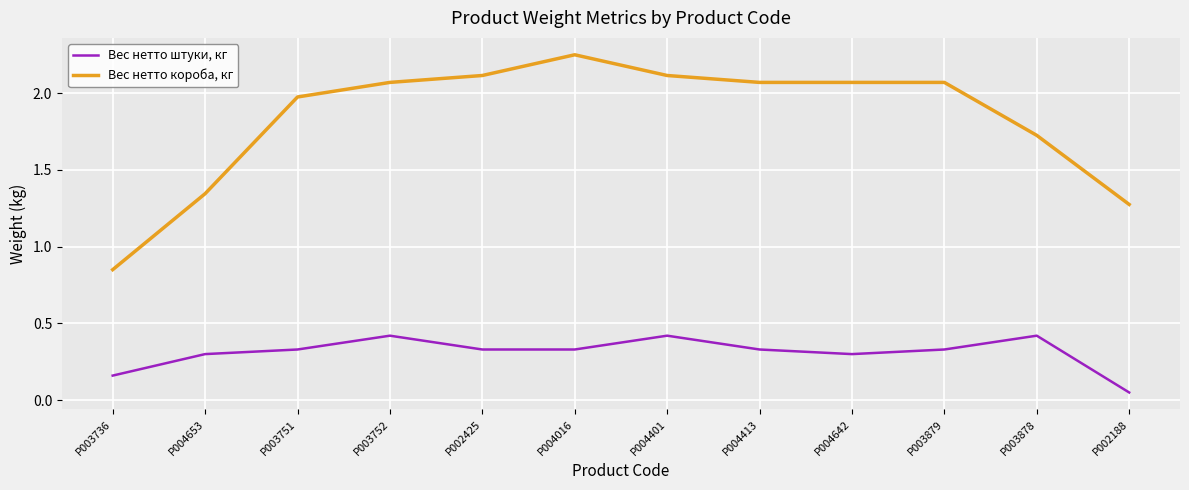

True or false: Вес нетто короба, кг and Вес нетто штуки, кг cross at least once.

False